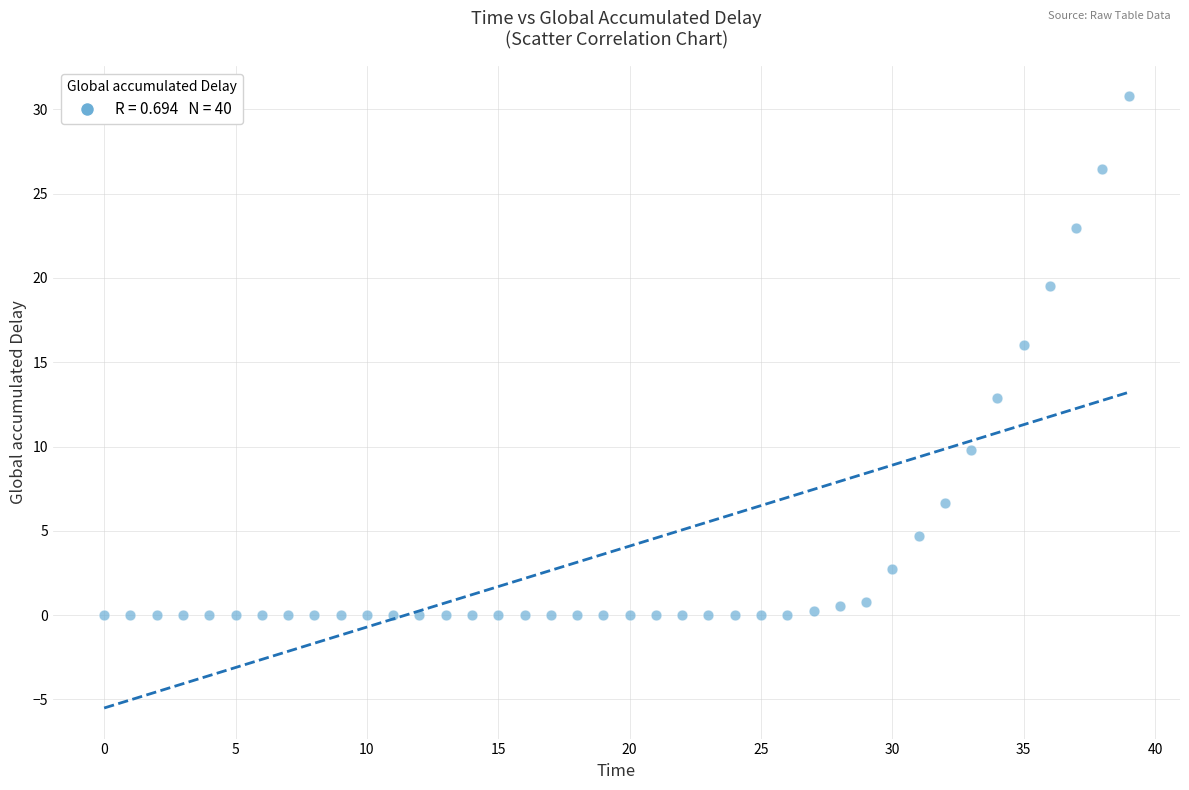

What Y value in the scatter plot is closest to 15?

16.0